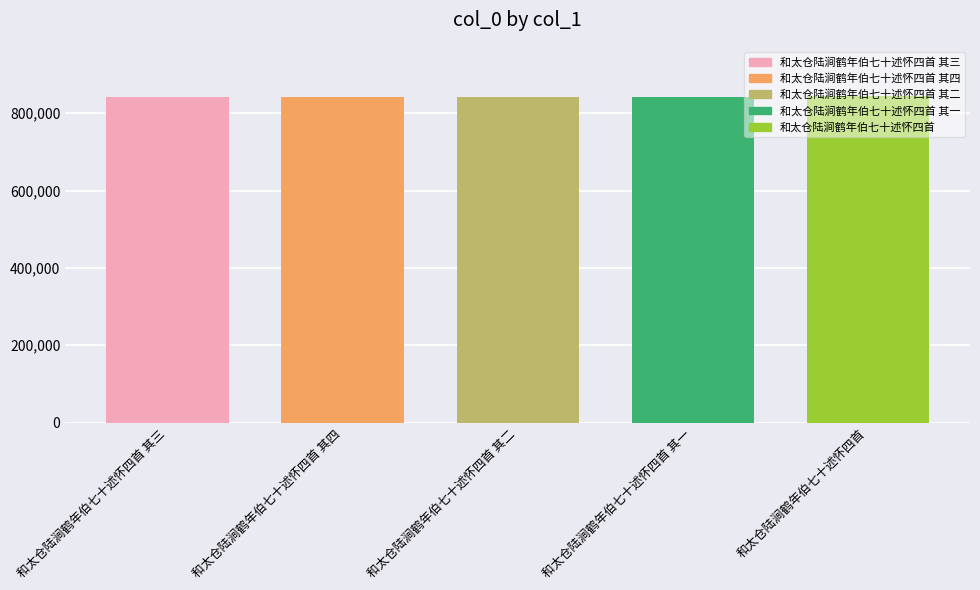

What is the sum of all values?

4213609